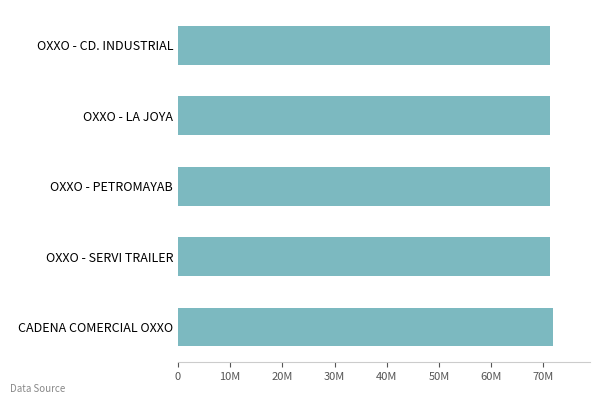

What is the maximum value shown in the chart?

71768643